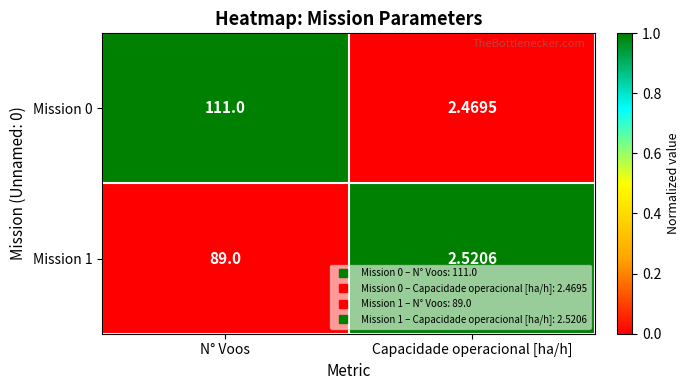

How many categories are shown in the chart?

2